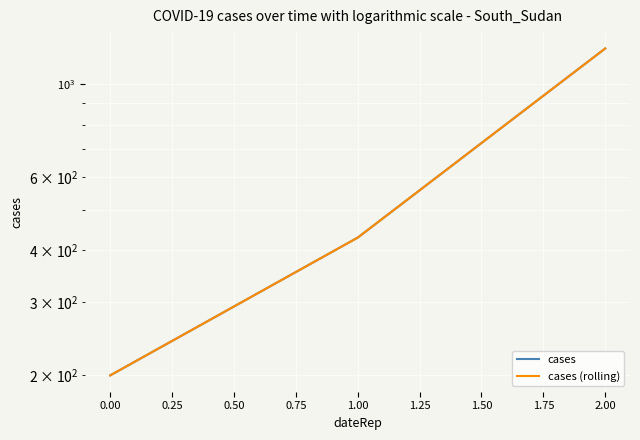

Which series has the widest spread of values?

cases